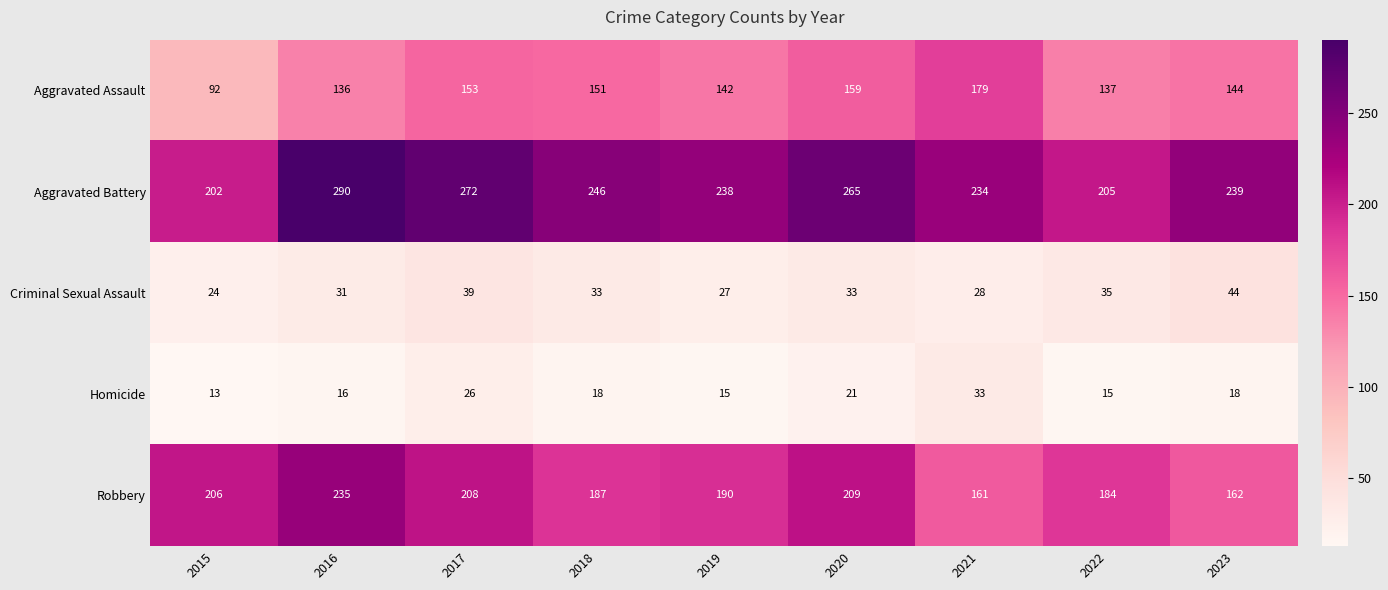

Which label corresponds to the largest value in the chart?

2016